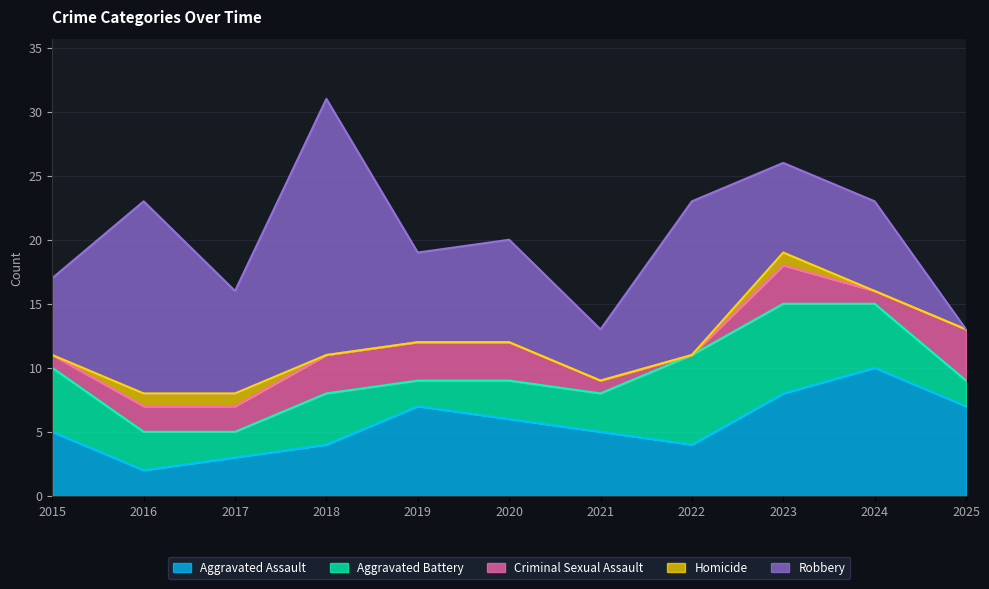

At how many categories does at least one series exceed 15?

1